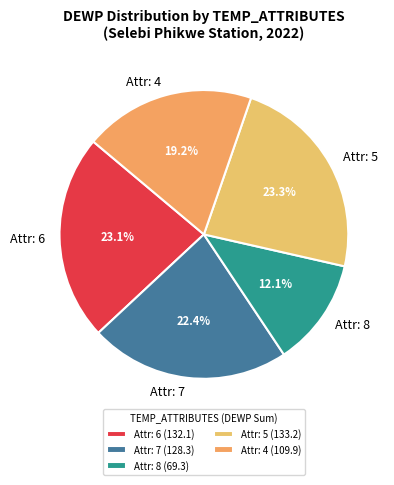

Approximately how many times larger is the value at Attr: 6 compared to Attr: 5?

1.0